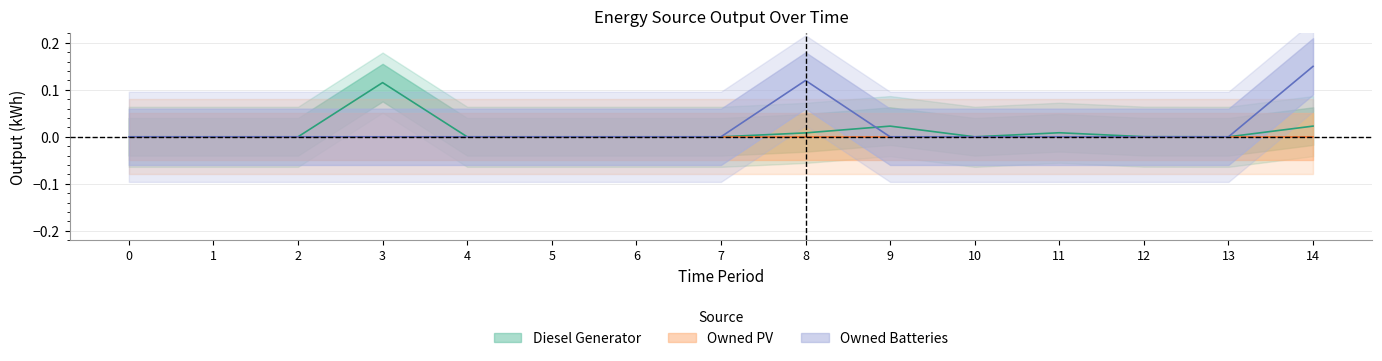

Which series changed the most between 1 and 13?

Diesel Generator